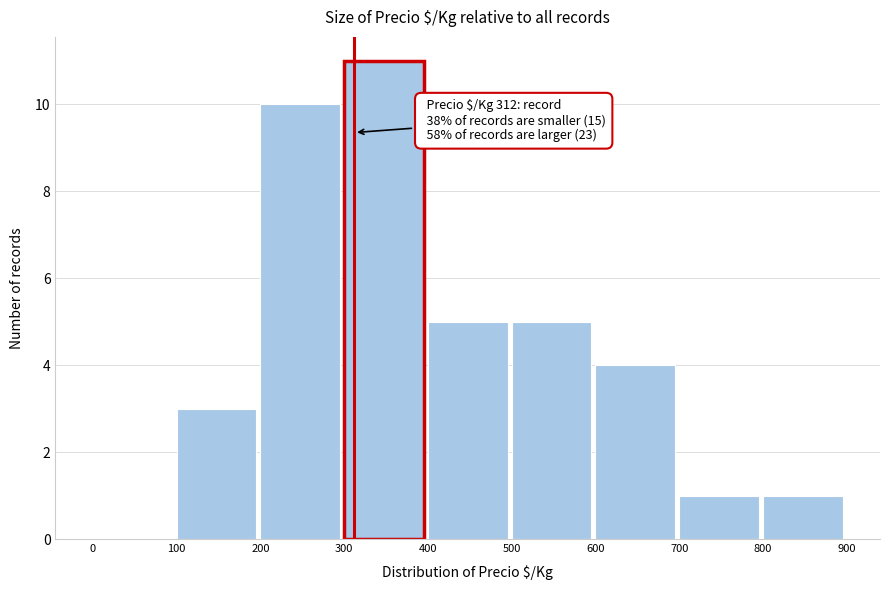

Which range on the x-axis has the tallest bar?

300 to 400